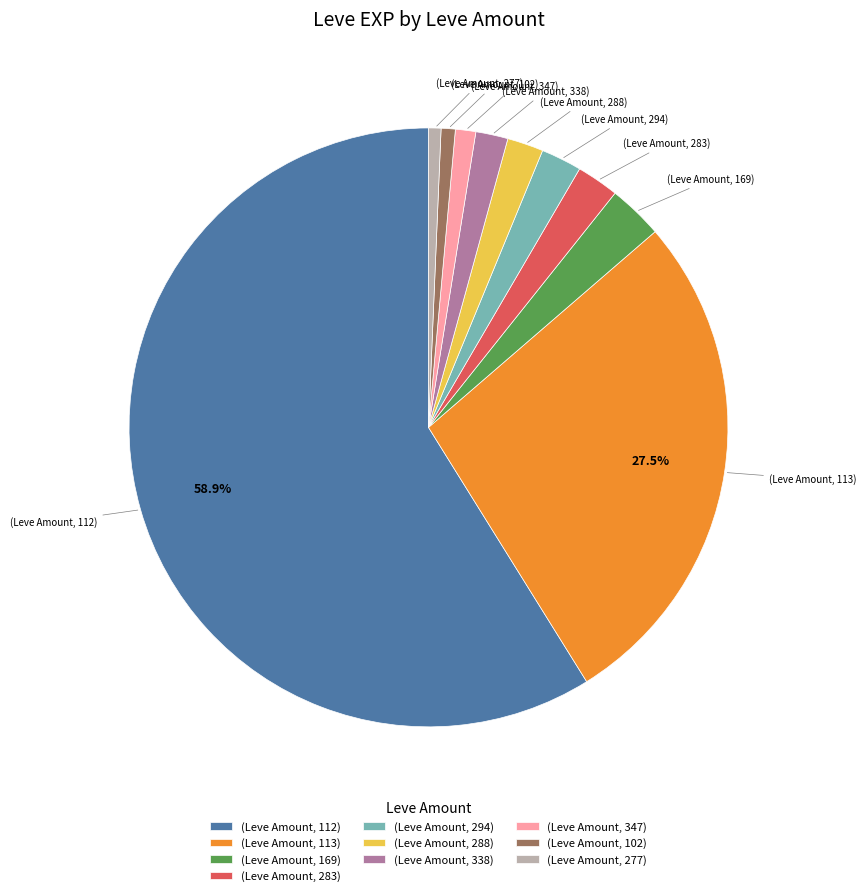

Count the number of slices in the pie.

10